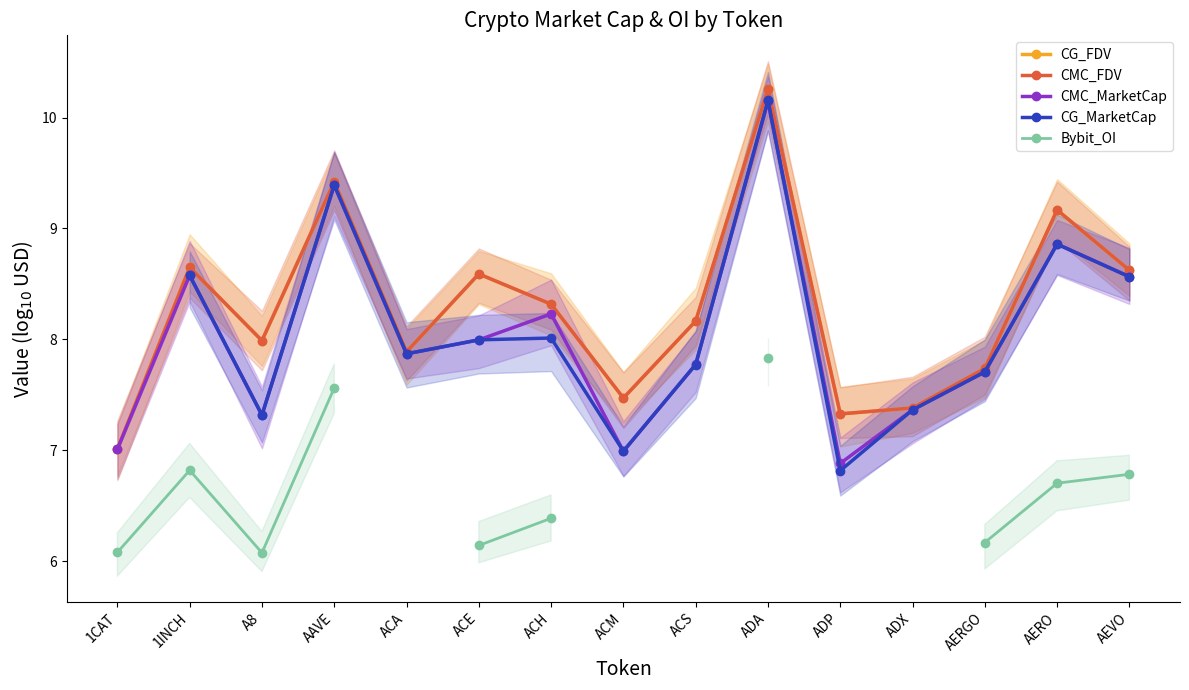

Where is CG_FDV nearest to the value 8?

A8